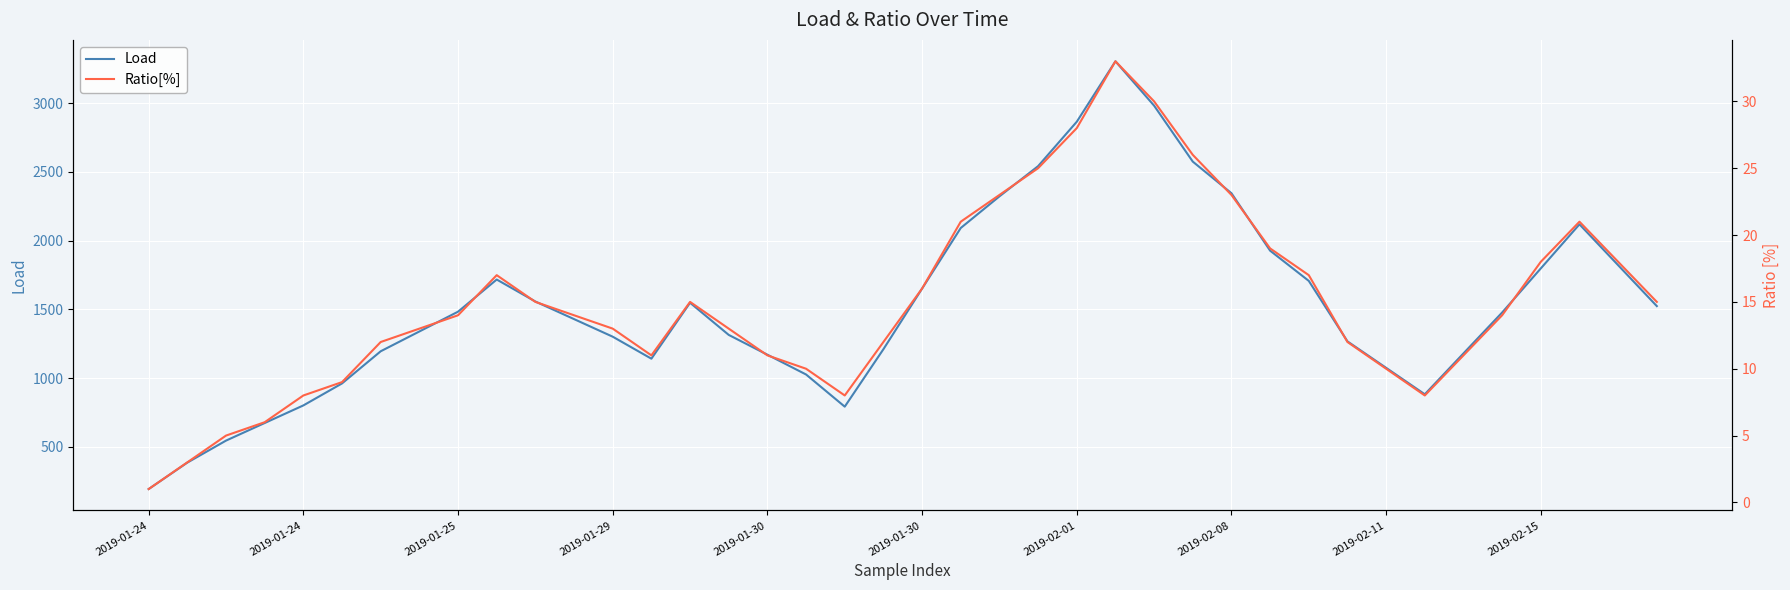

What is the label of the 14th point from the left?

13